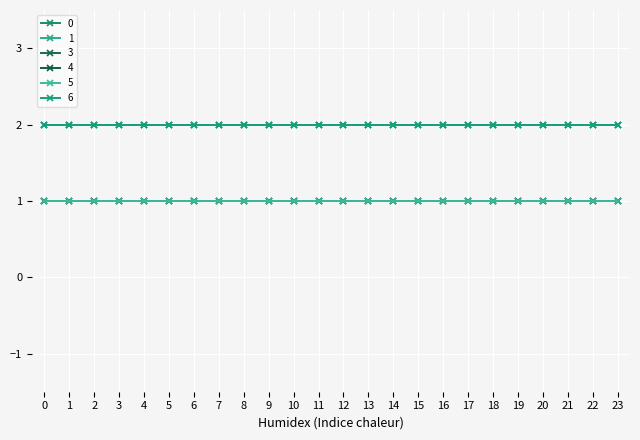

Is this an area chart (filled region under the line)?

No